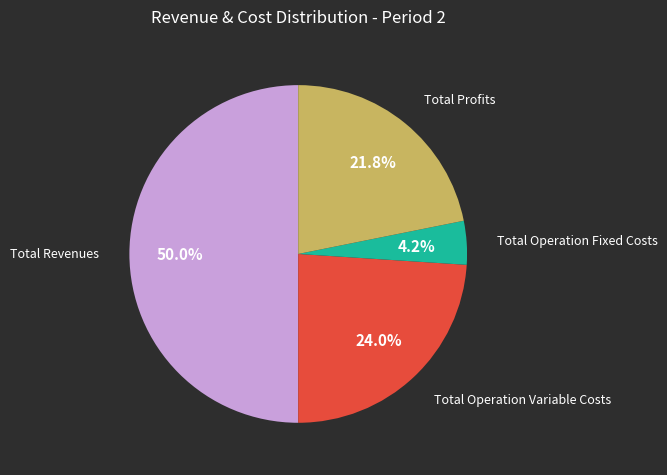

Count the number of slices in the pie.

4